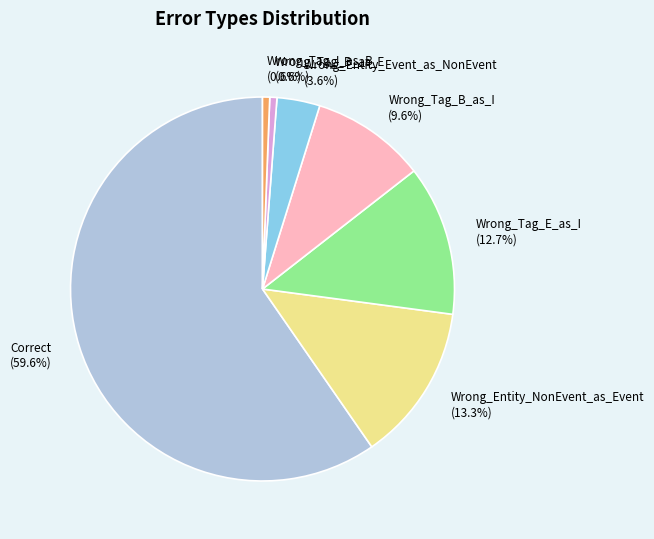

Is there any slice that represents more than half of the pie?

Yes